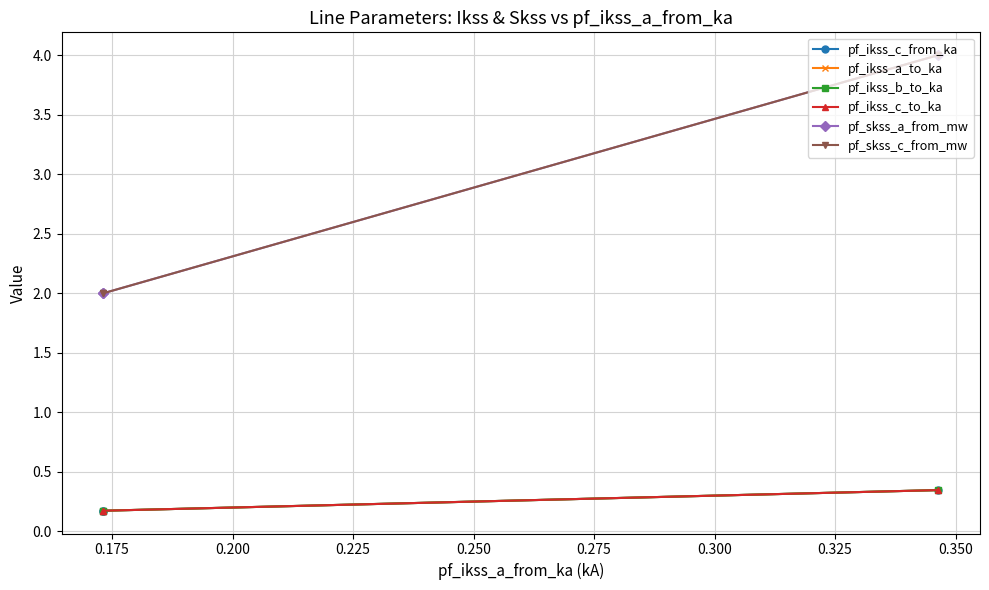

Rank the series by their maximum value, from lowest to highest.

pf_ikss_a_to_ka, pf_ikss_b_to_ka, pf_ikss_c_from_ka, pf_ikss_c_to_ka, pf_skss_a_from_mw, pf_skss_c_from_mw